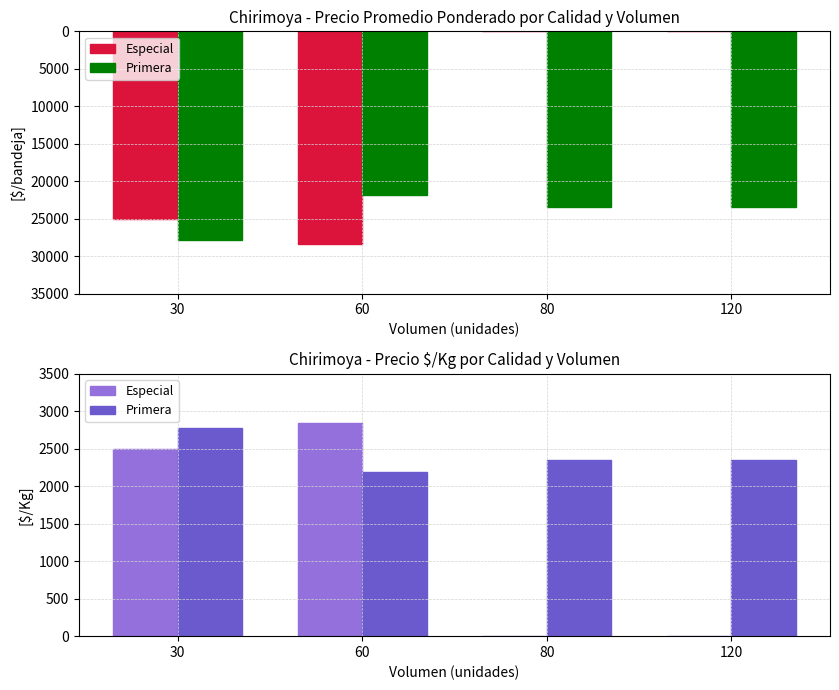

What is the maximum value shown in the chart?

2837.5